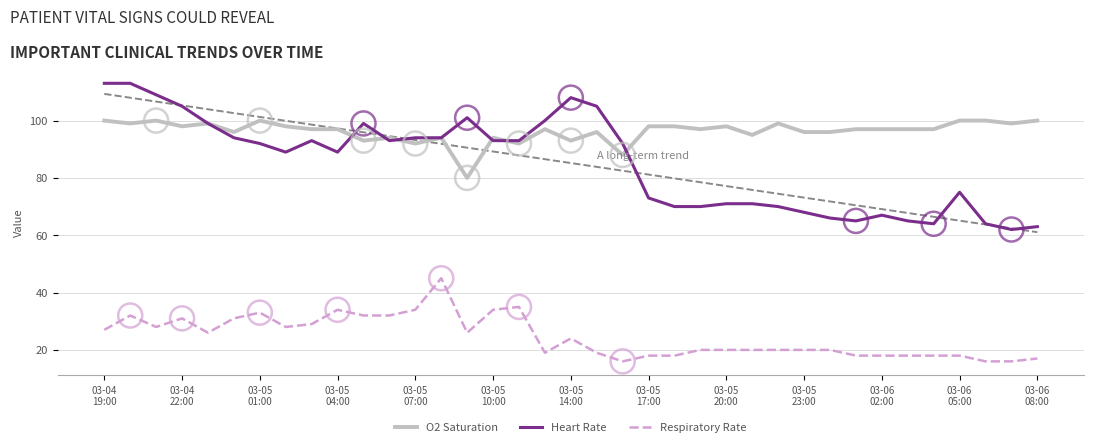

True or false: O2 Saturation and Respiratory Rate cross at least once.

False